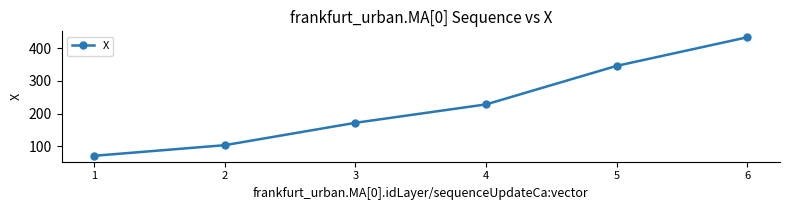

What is the difference between the maximum and minimum values?

362.2